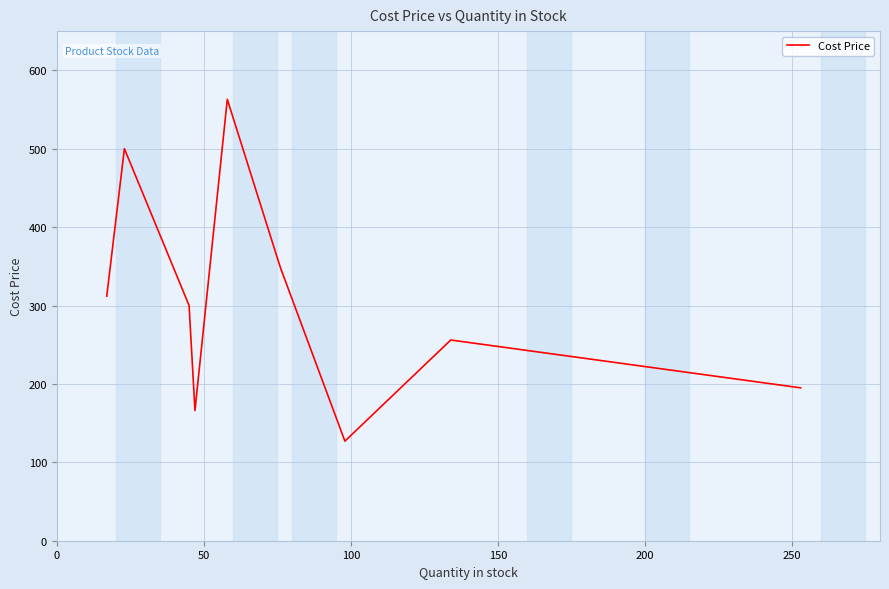

What is the greatest value displayed?

563